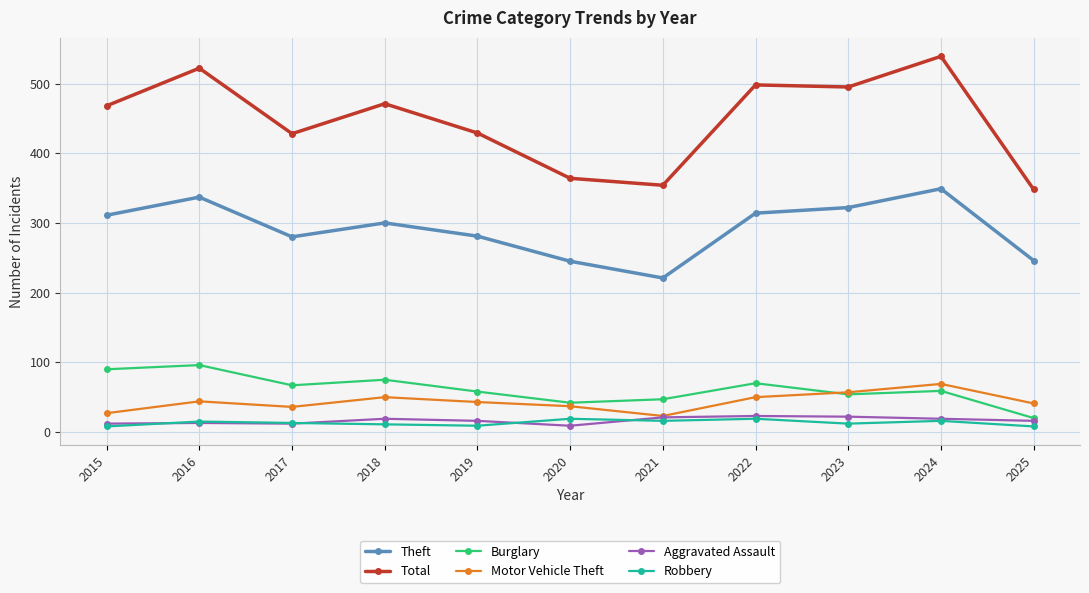

Which series has the largest total across all categories?

Total